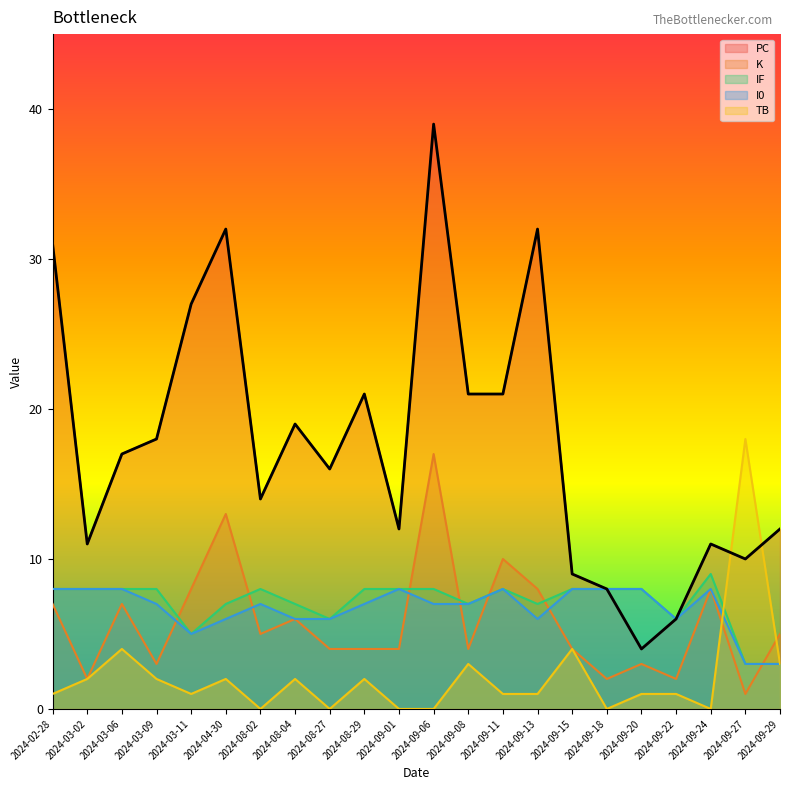

What is the maximum value for I0?

8